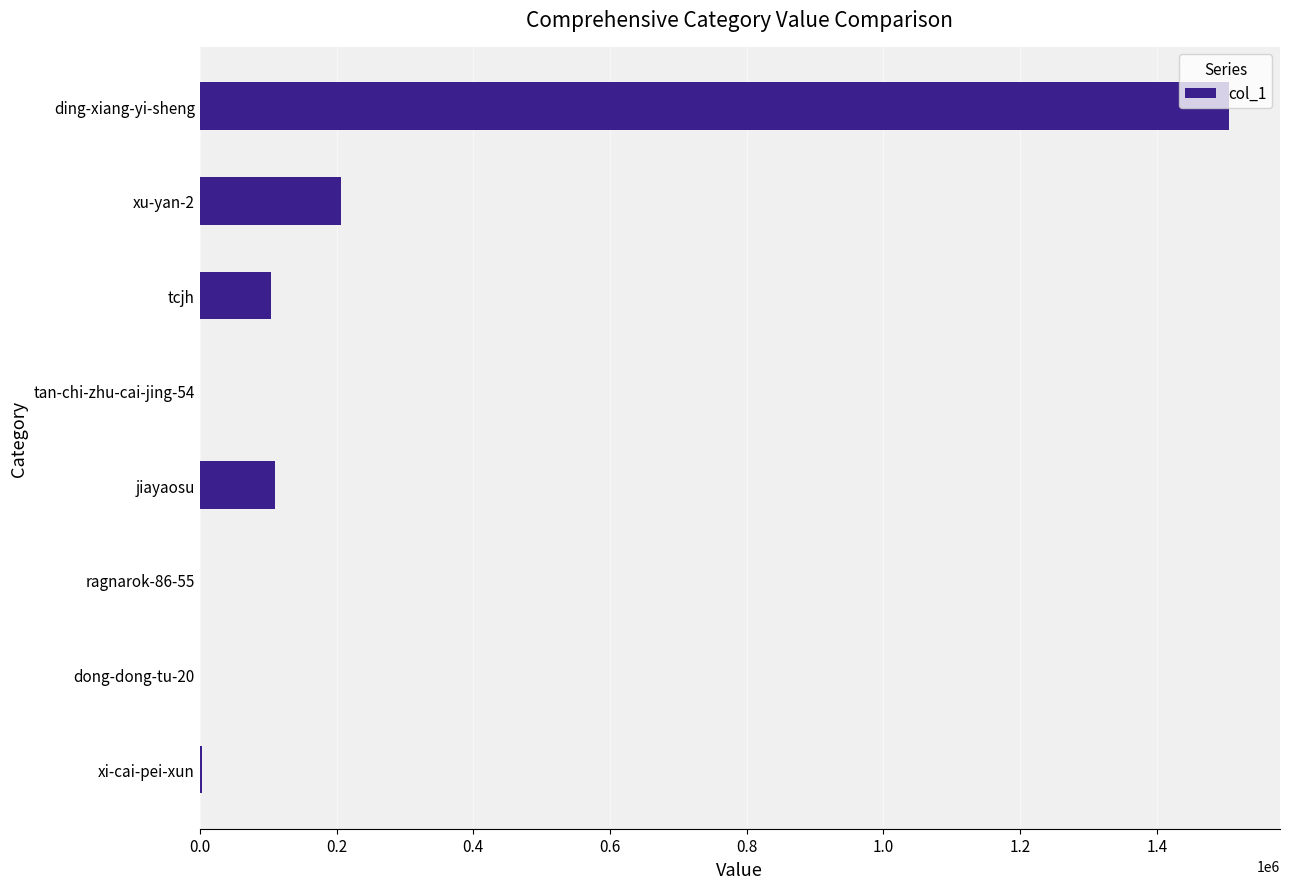

What is the sum of the values at tcjh and jiayaosu?

214406